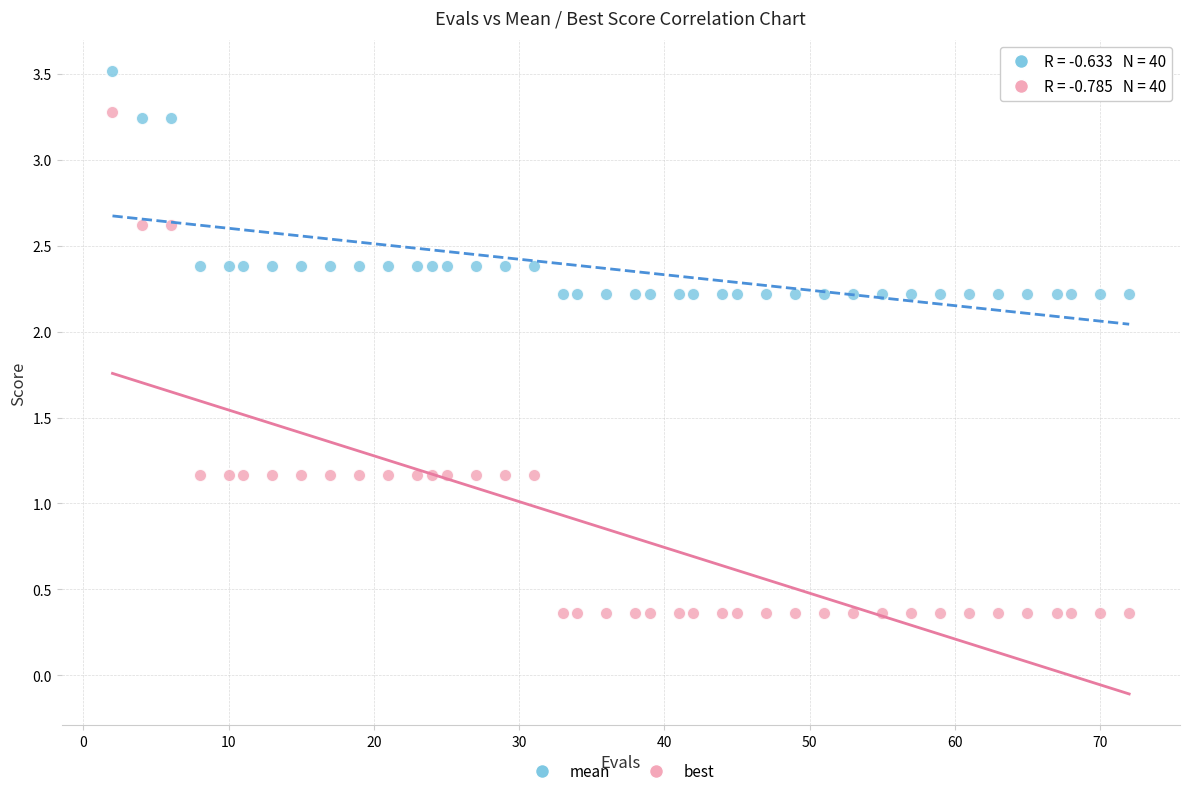

What is the X range (max minus min) for the scatter plot?

70.0